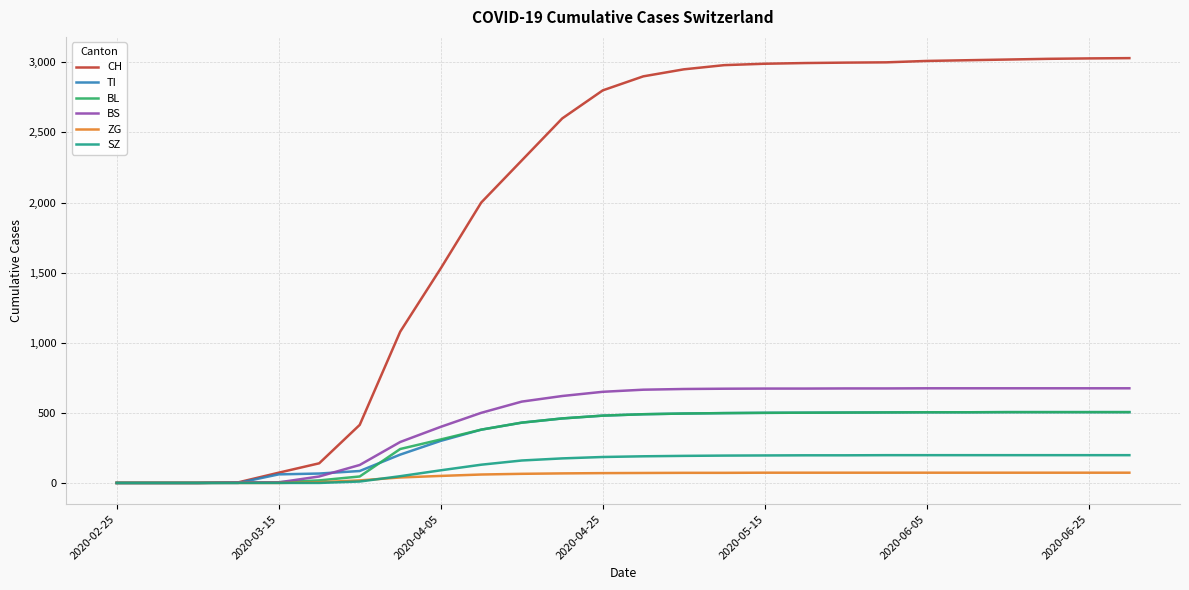

What is the average value of the CH series?

1995